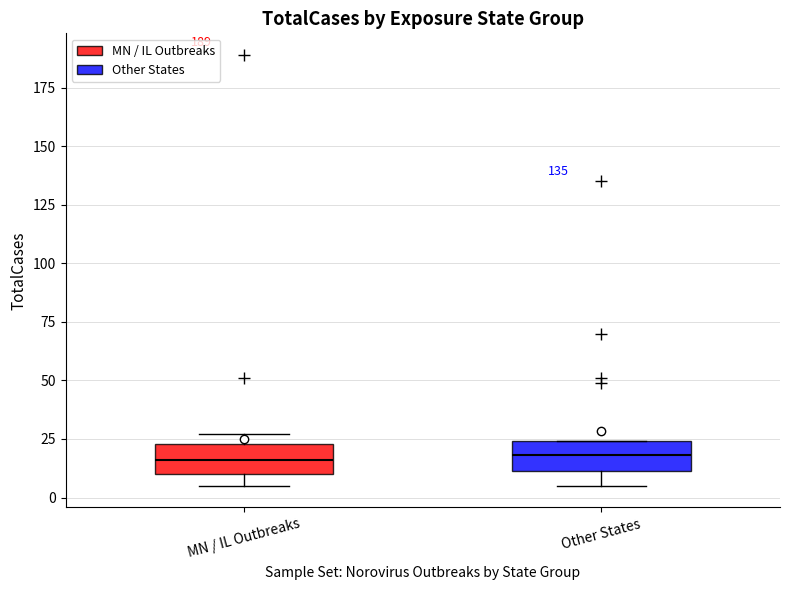

Reading left to right, transcribe this box plot: for each box, give where its median line is, the range the box spans, and where its two whiskers end, as read against the y-axis. The values are not printed on the chart, so give them approximately, as read against the axis.

MN / IL Outbreaks: median 15, box 10 to 25, whiskers 5 to 25 (just above the box's upper edge)
Other States: median 20, box 10 to 25, whiskers 5 to 25